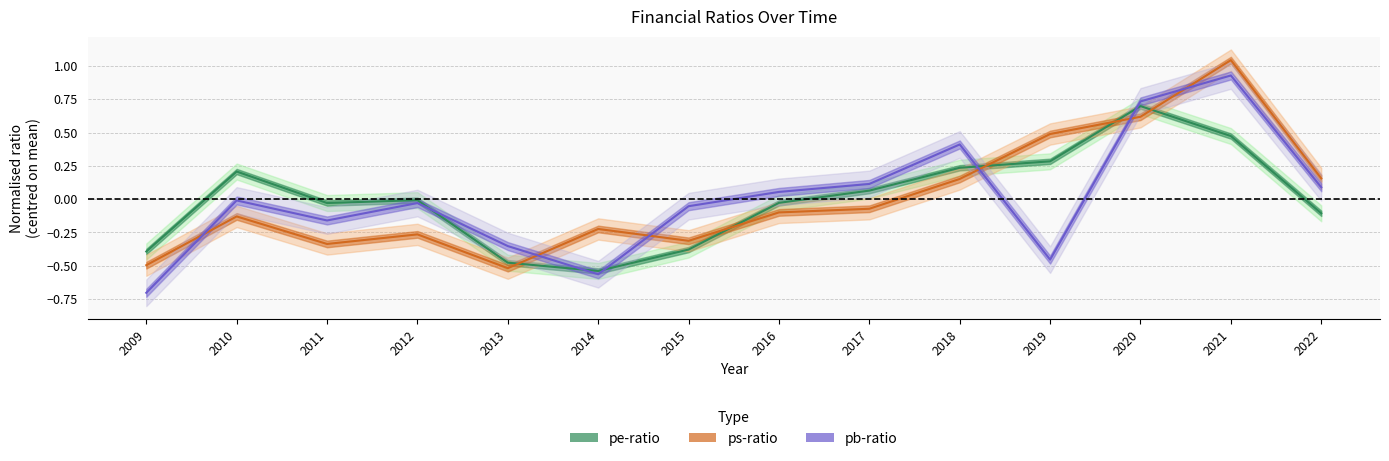

Where is the first local minimum for pb-ratio?

2011